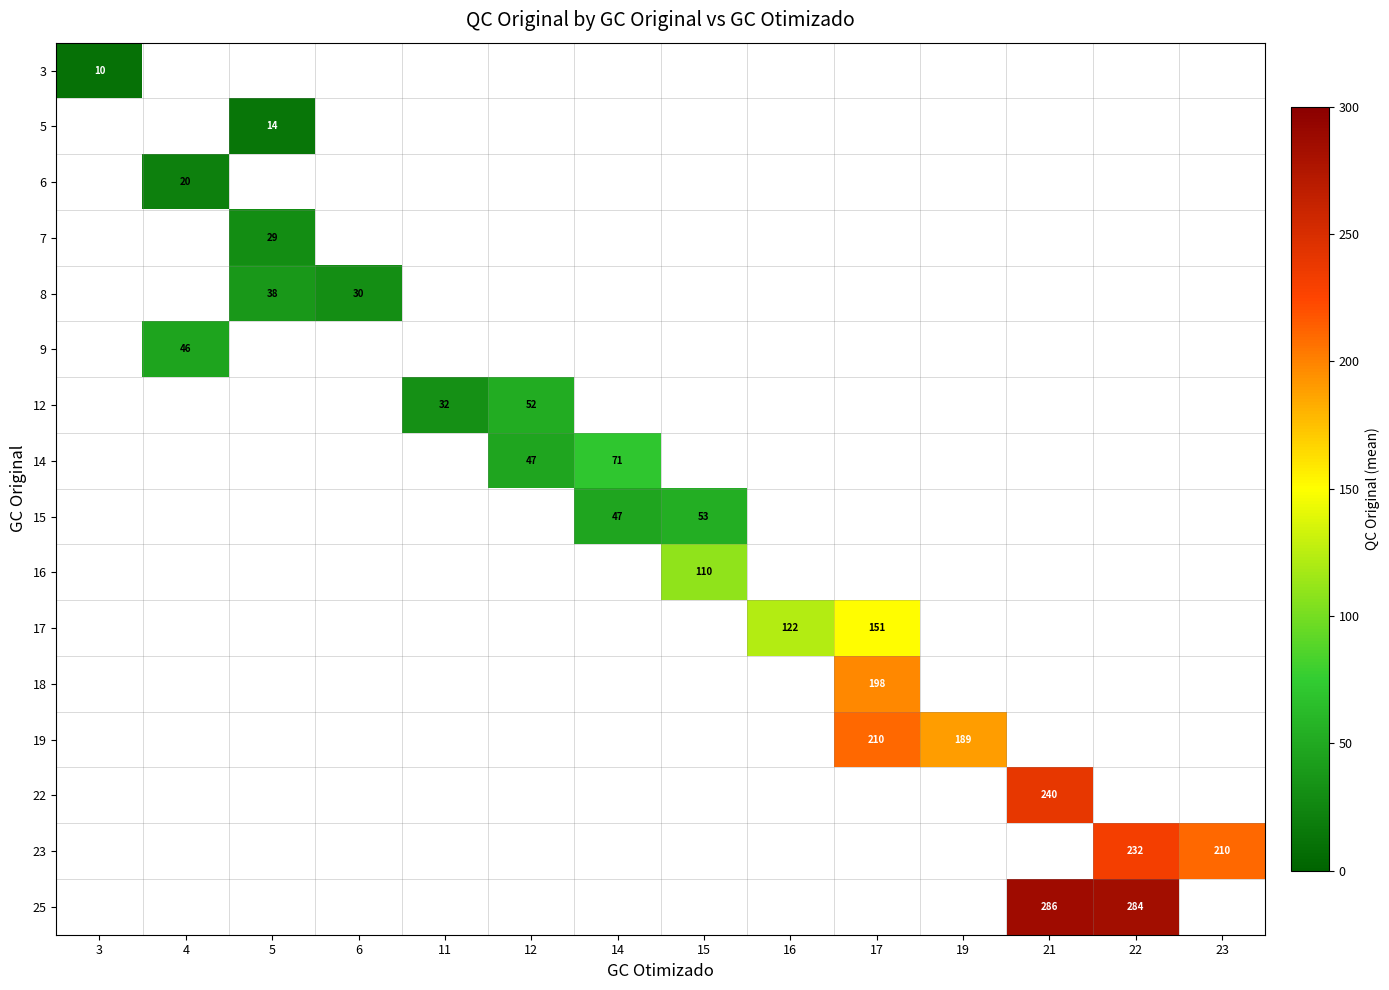

Between 4 and 19, which is larger?

19